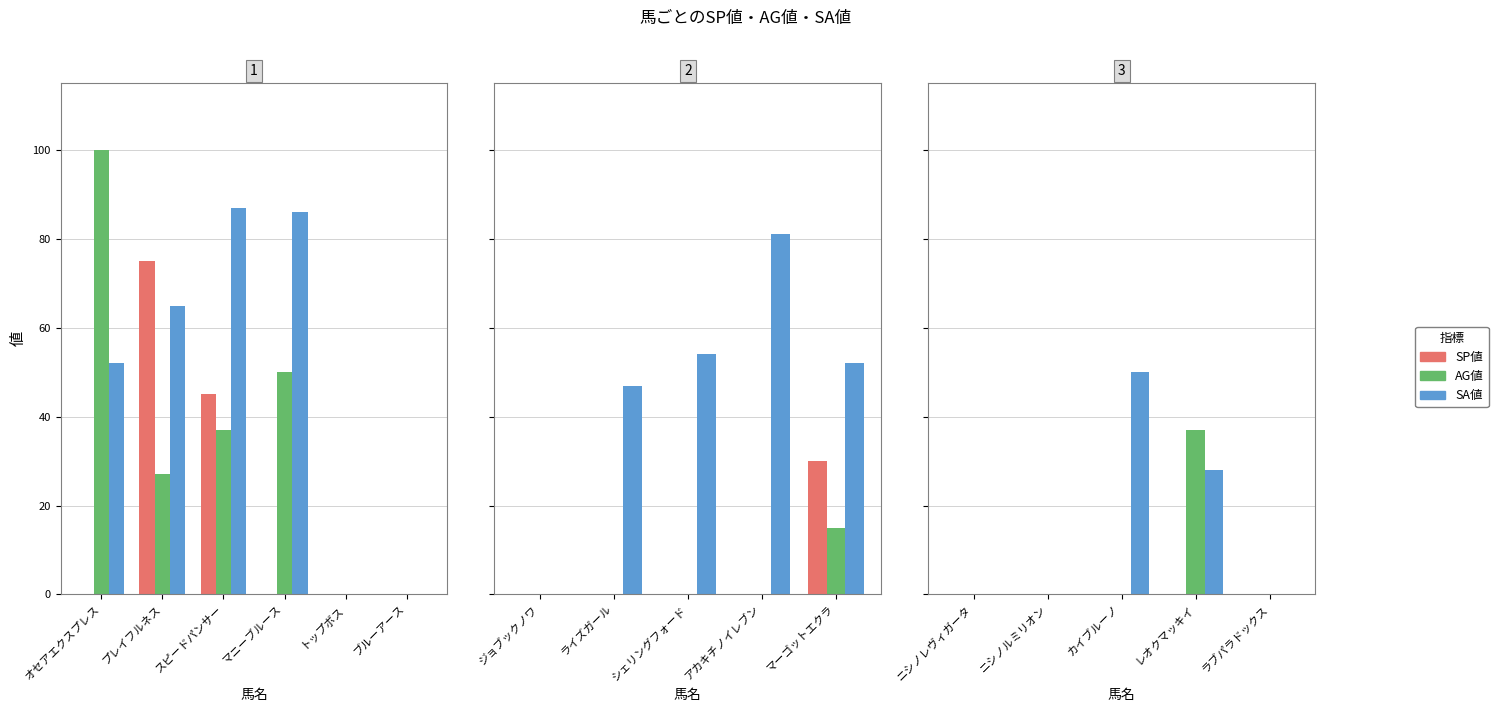

What are all the series names shown in the legend?

SP値, AG値, SA値